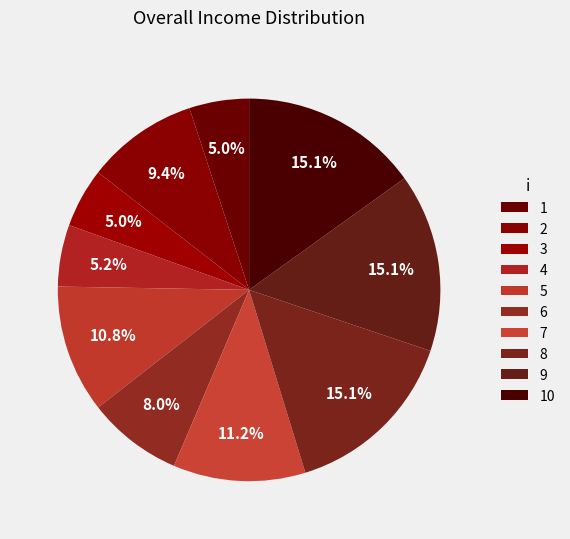

How many segments does this pie chart have?

10